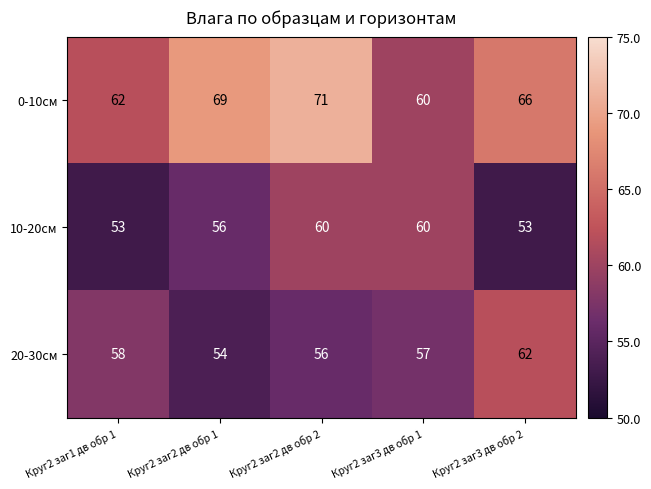

At which label is 10-20cм closest to 56?

Круг2 заг2 дв обр 1